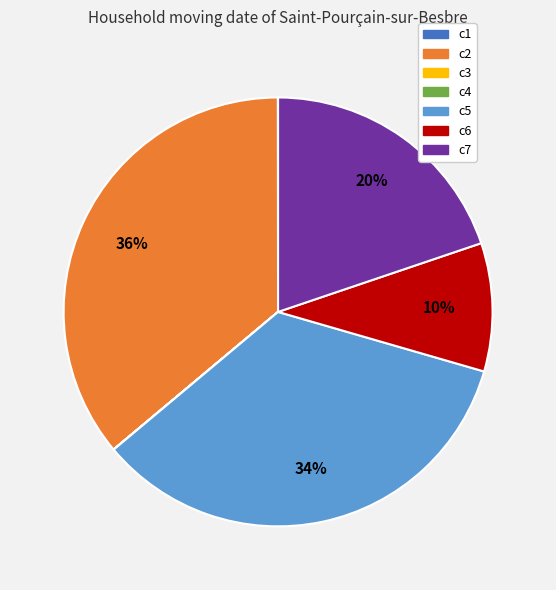

Do c5 and c7 together represent more than half of the pie?

Yes